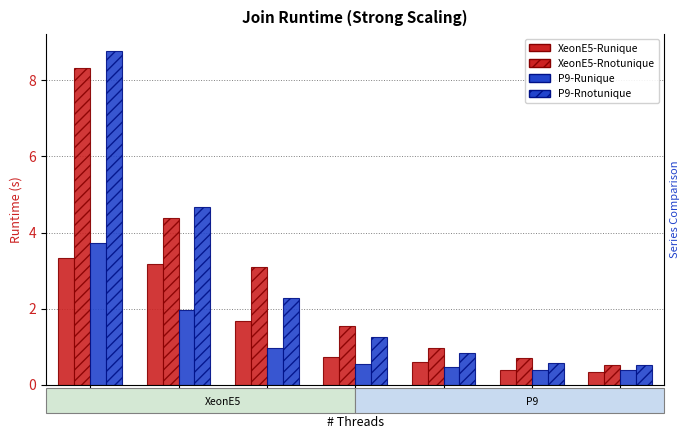

Reading right to left, list all the values displayed in this chart.

XeonE5-Runique: 64=0.3	32=0.4	16=0.6	7=0.7	4=1.7	2=3.2	1=3.3
XeonE5-Rnotunique: 64=0.5	32=0.7	16=1.0	7=1.5	4=3.1	2=4.4	1=8.3
P9-Runique: 64=0.4	32=0.4	16=0.5	7=0.5	4=1.0	2=2.0	1=3.7
P9-Rnotunique: 64=0.5	32=0.6	16=0.8	7=1.2	4=2.3	2=4.7	1=8.8